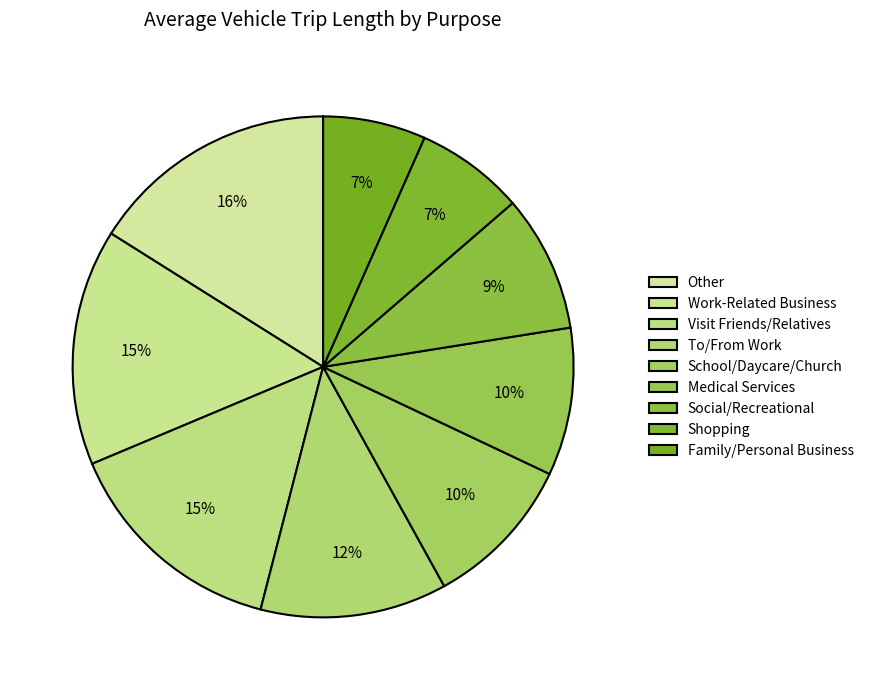

What percentage is the Work-Related Business slice, to the nearest percent?

15%